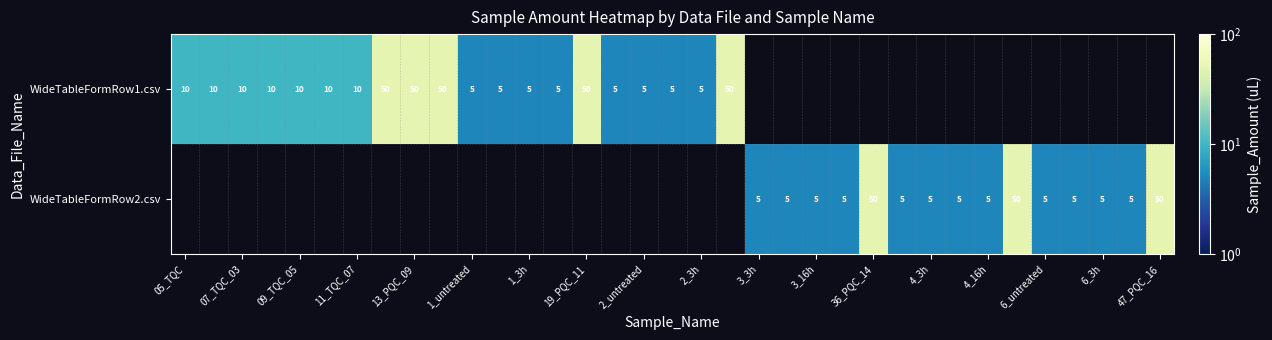

What is the smallest value displayed?

5.0